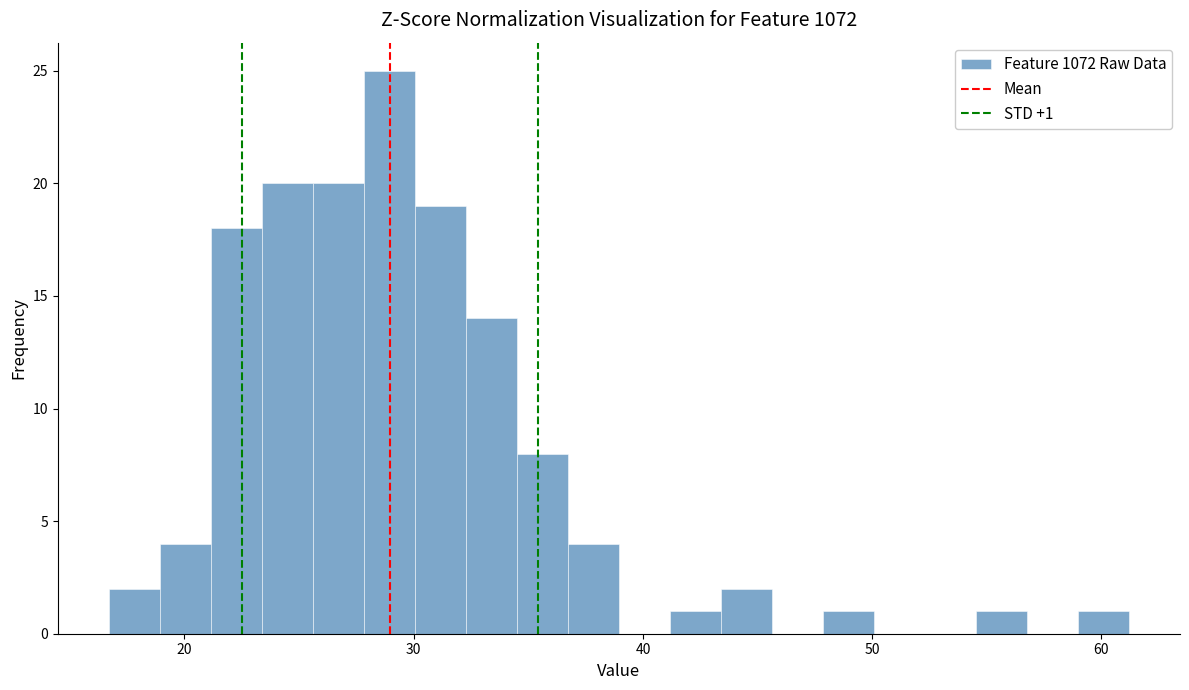

Read against the x-axis, roughly where is the centre of the tallest bar?

29